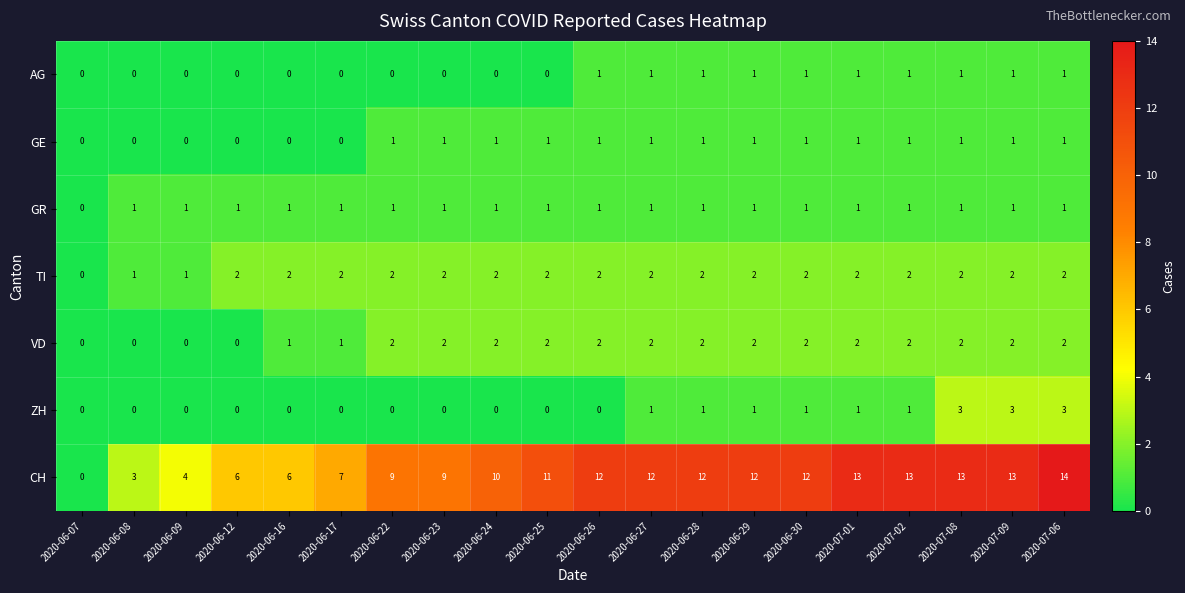

At which category is the sum across all series the highest?

2020-07-06